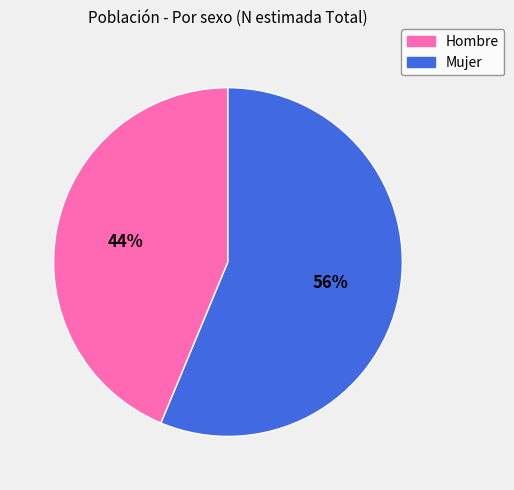

Is it true that Hombre is 52% of the pie?

False